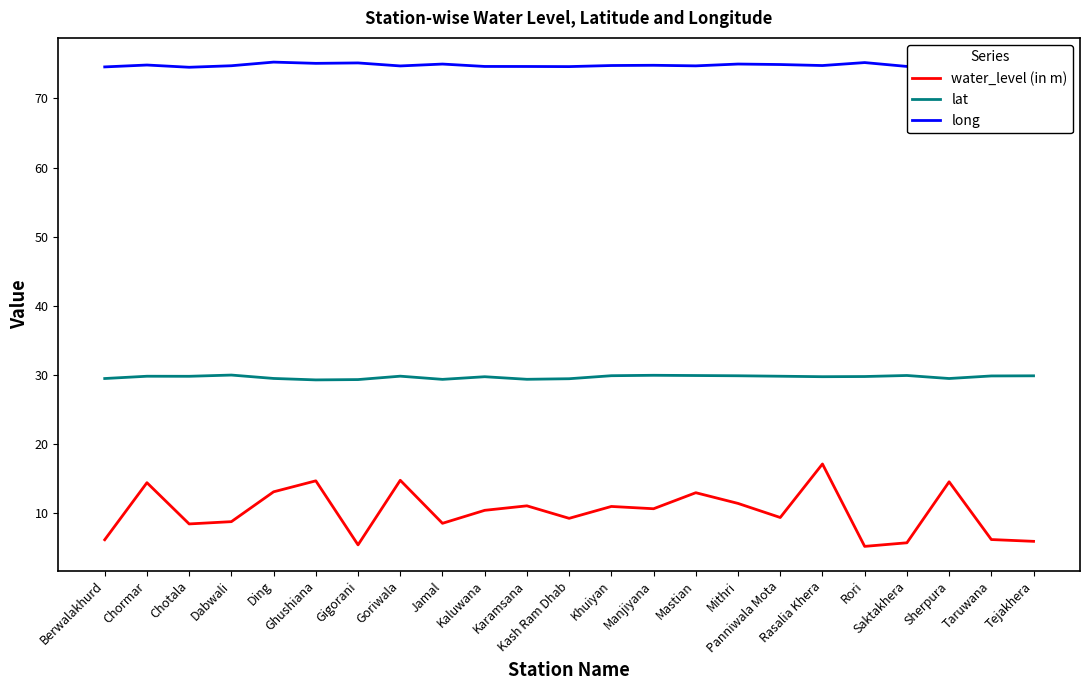

True or false: lat and long cross at least once.

False